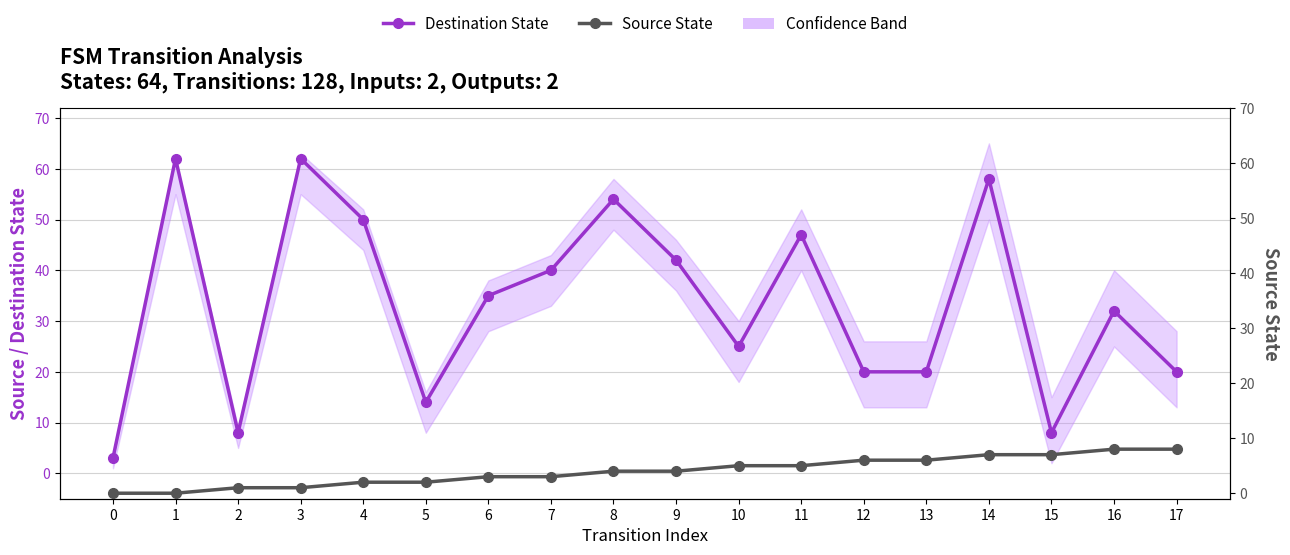

Which series has the widest spread of values?

Destination State